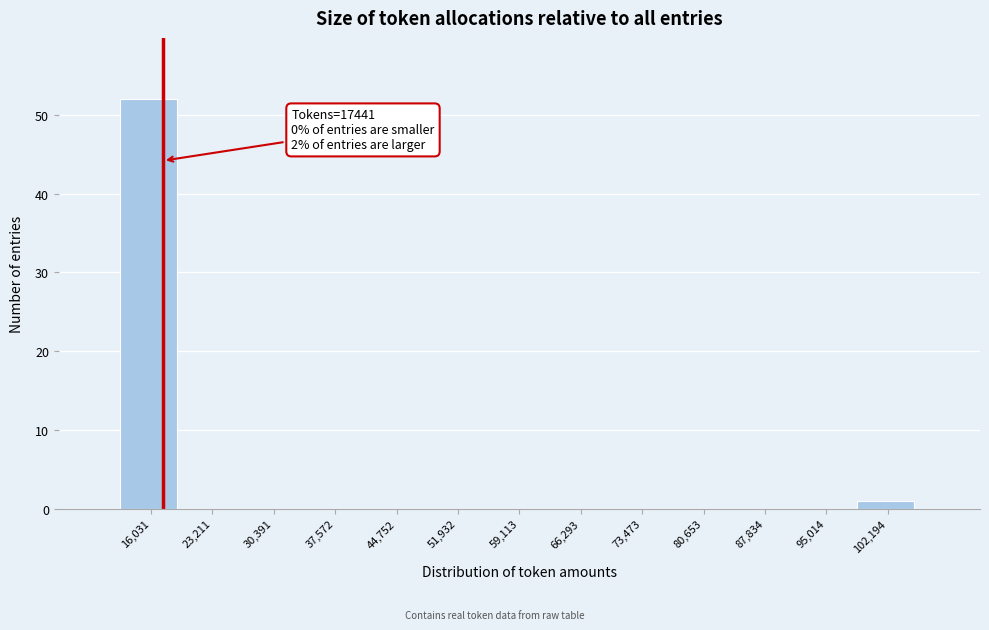

Which range on the x-axis has the tallest bar?

12000 to 20000